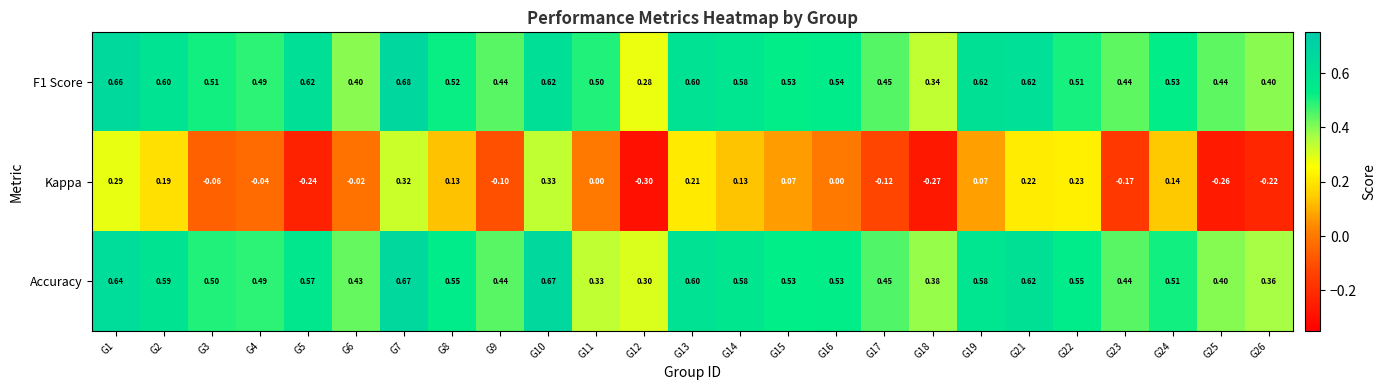

Which series has the largest range (max minus min)?

Kappa